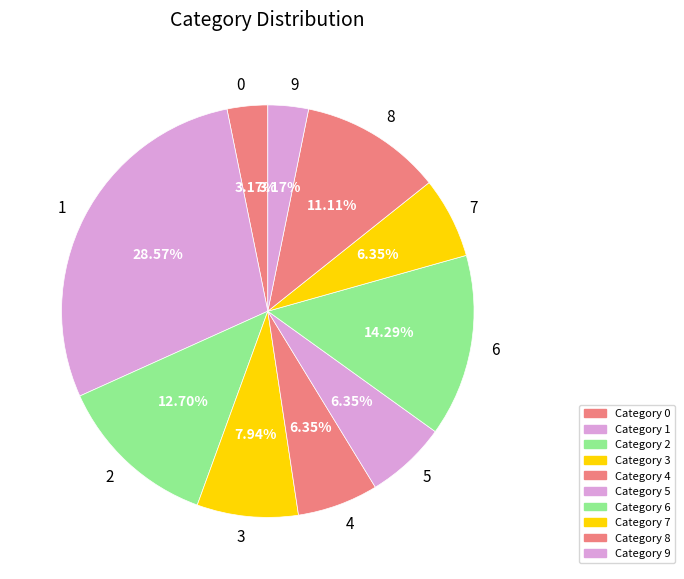

Is it true that 6 is 14% of the pie?

True